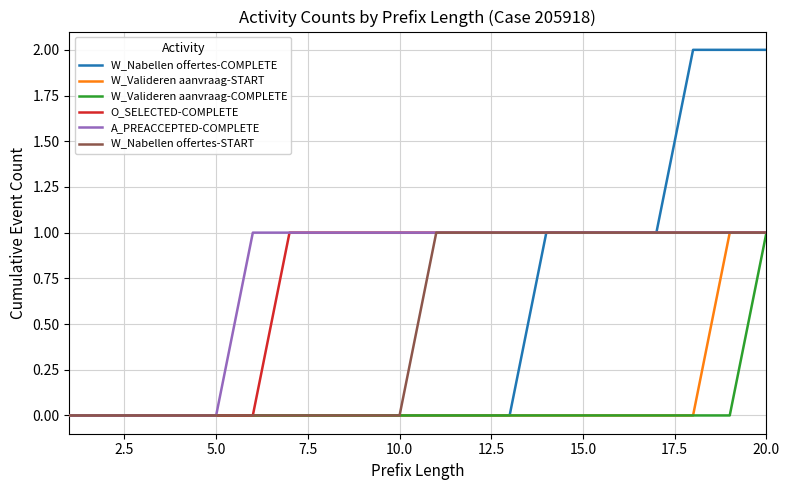

Which series has the widest spread of values?

W_Nabellen offertes-COMPLETE